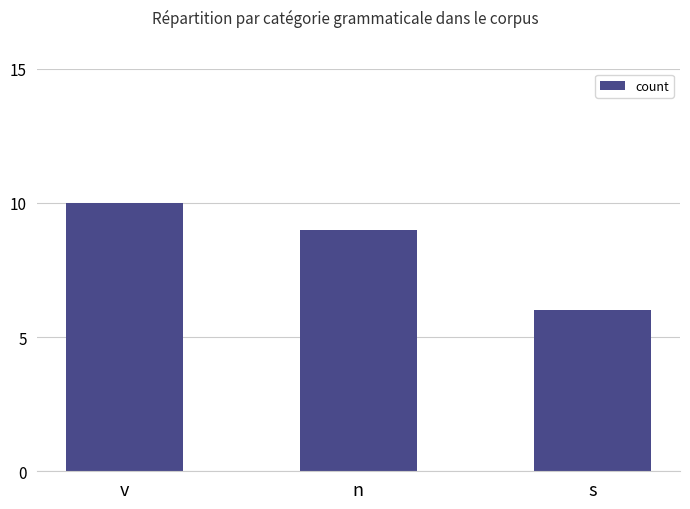

What value does the data have at n?

9